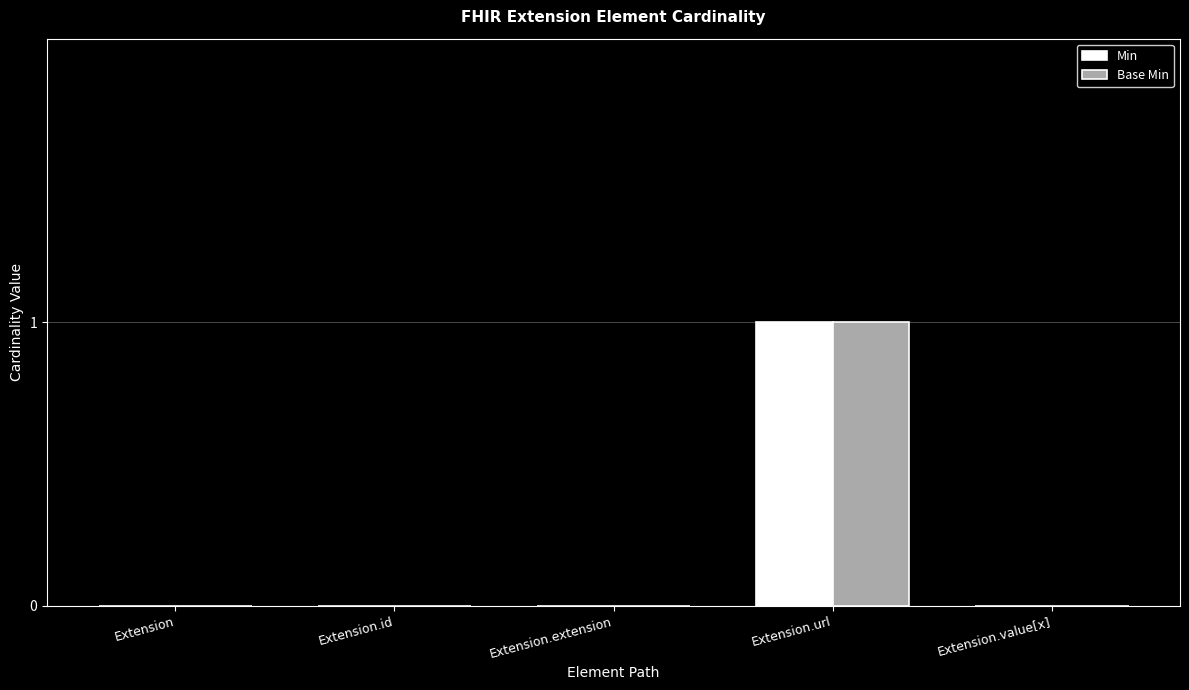

Is the value of Base Min at Extension.url greater than the value of Min at Extension.extension?

Yes